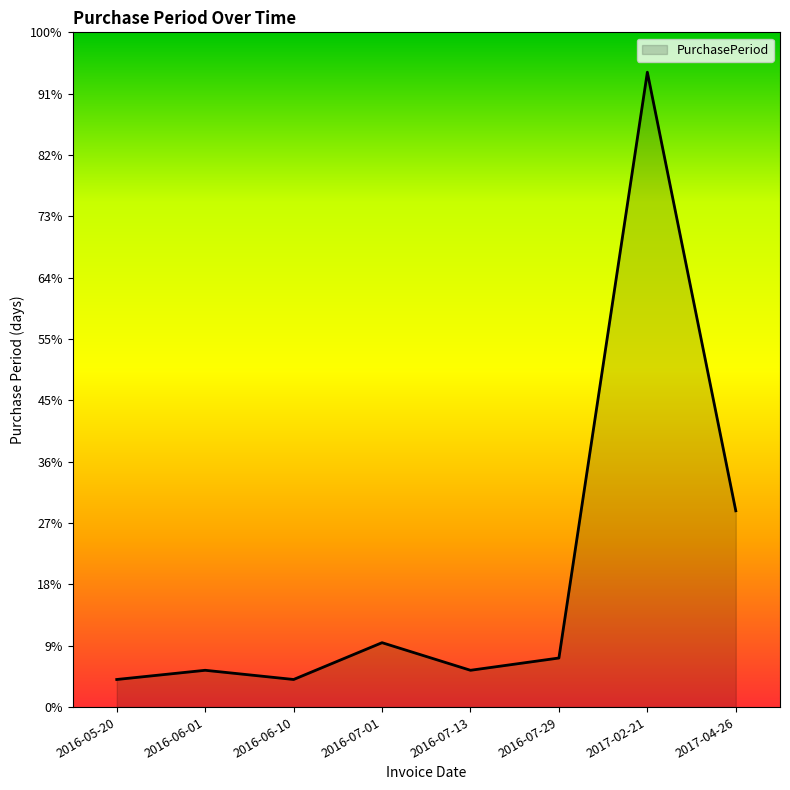

List the labels in order of value, smallest first.

2016-05-20, 2016-06-10, 2016-06-01, 2016-07-13, 2016-07-29, 2016-07-01, 2017-04-26, 2017-02-21